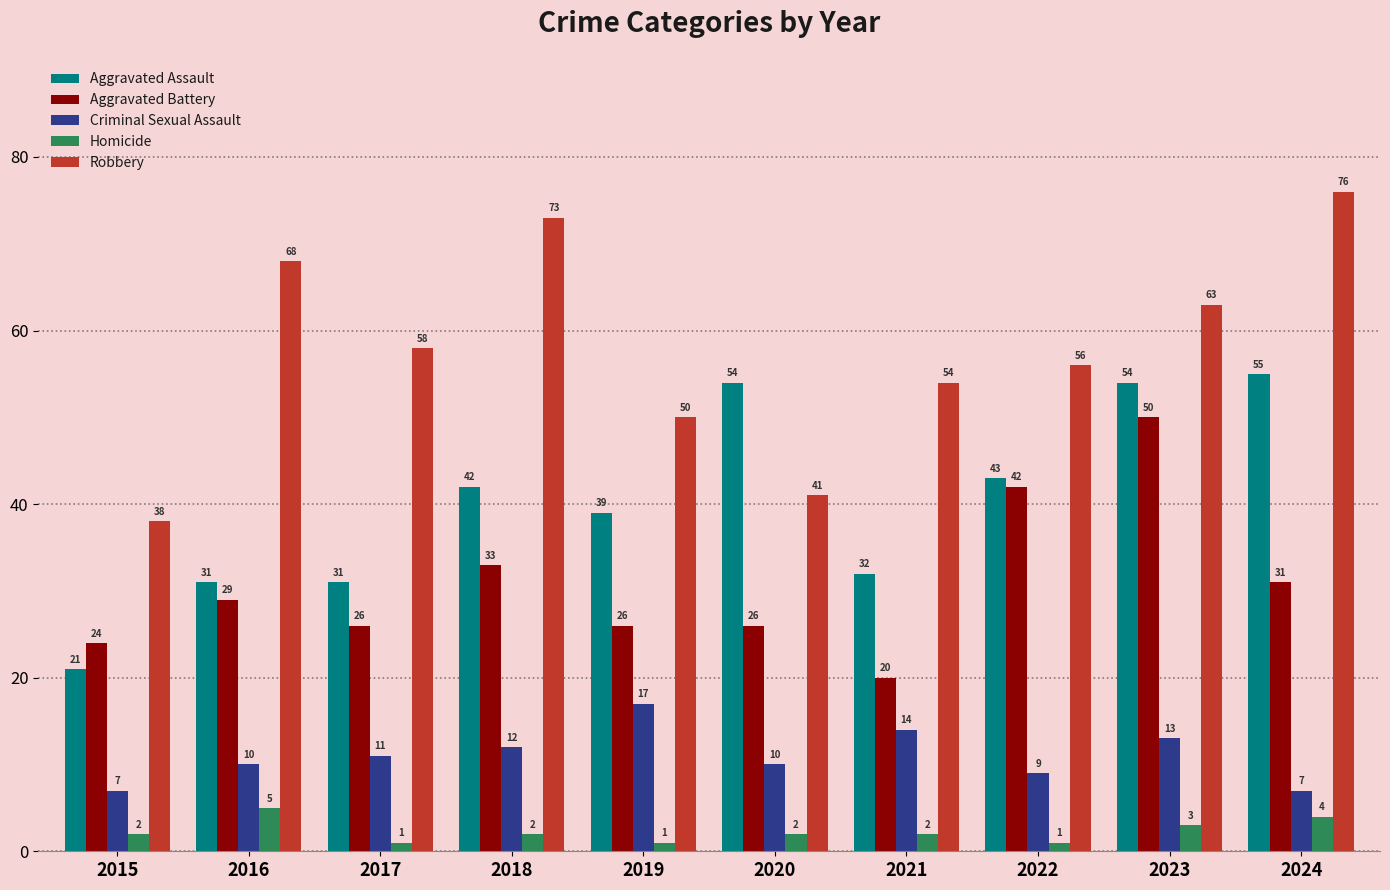

What is the approximate value of Robbery at 2018, to the nearest 10?

70